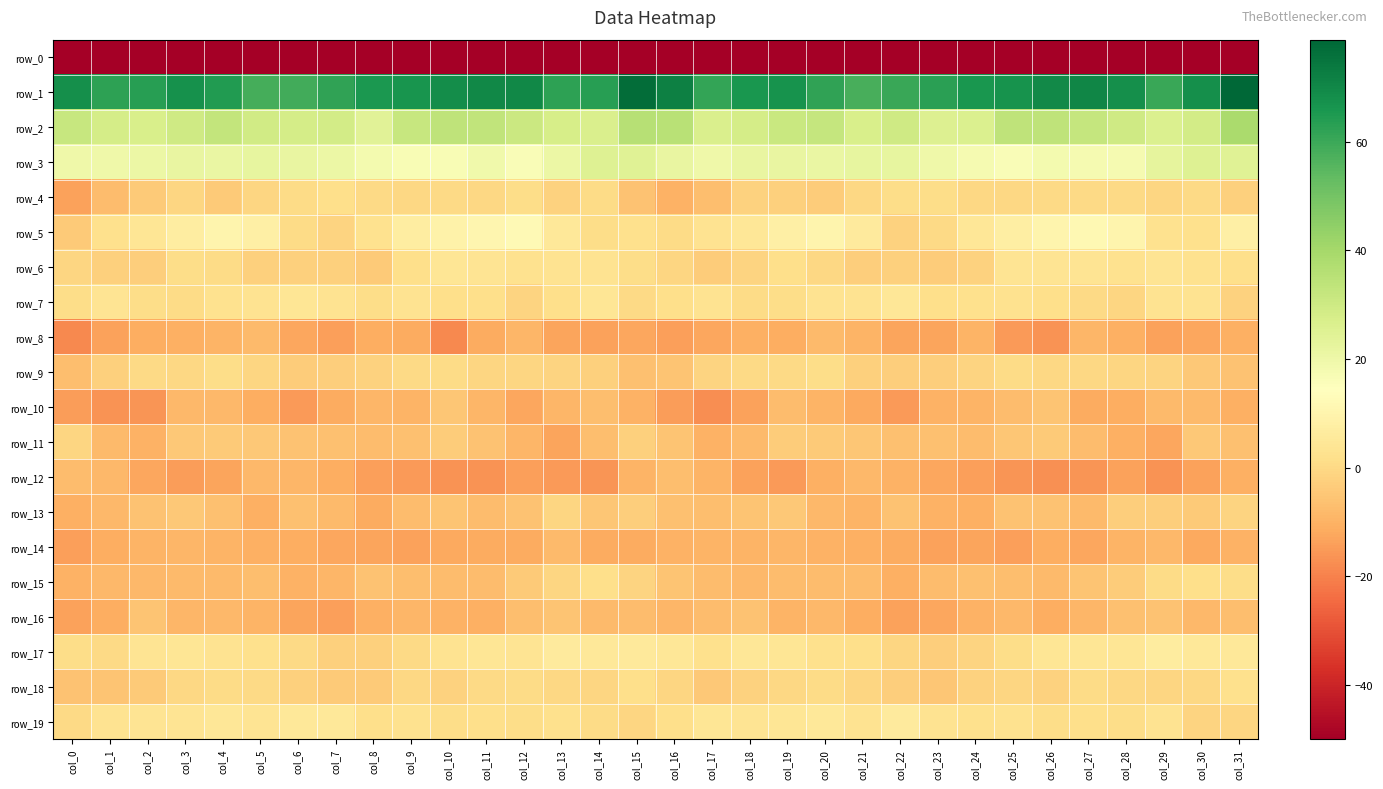

The row_5 series shows 1.1 at col_8. True or false?

False